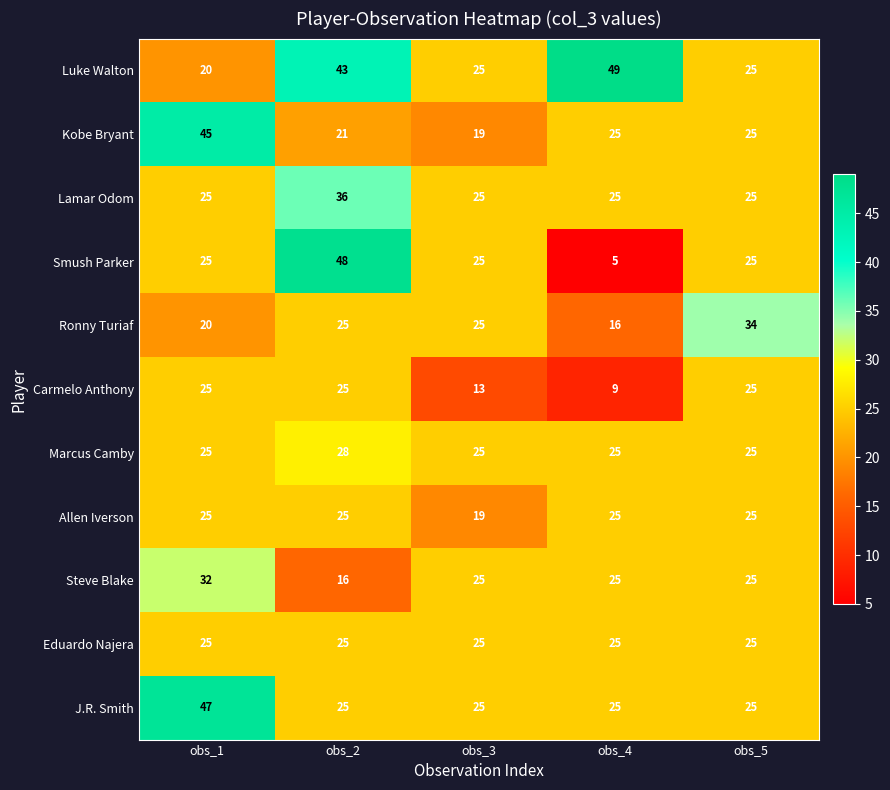

Which series has the widest spread of values?

Smush Parker